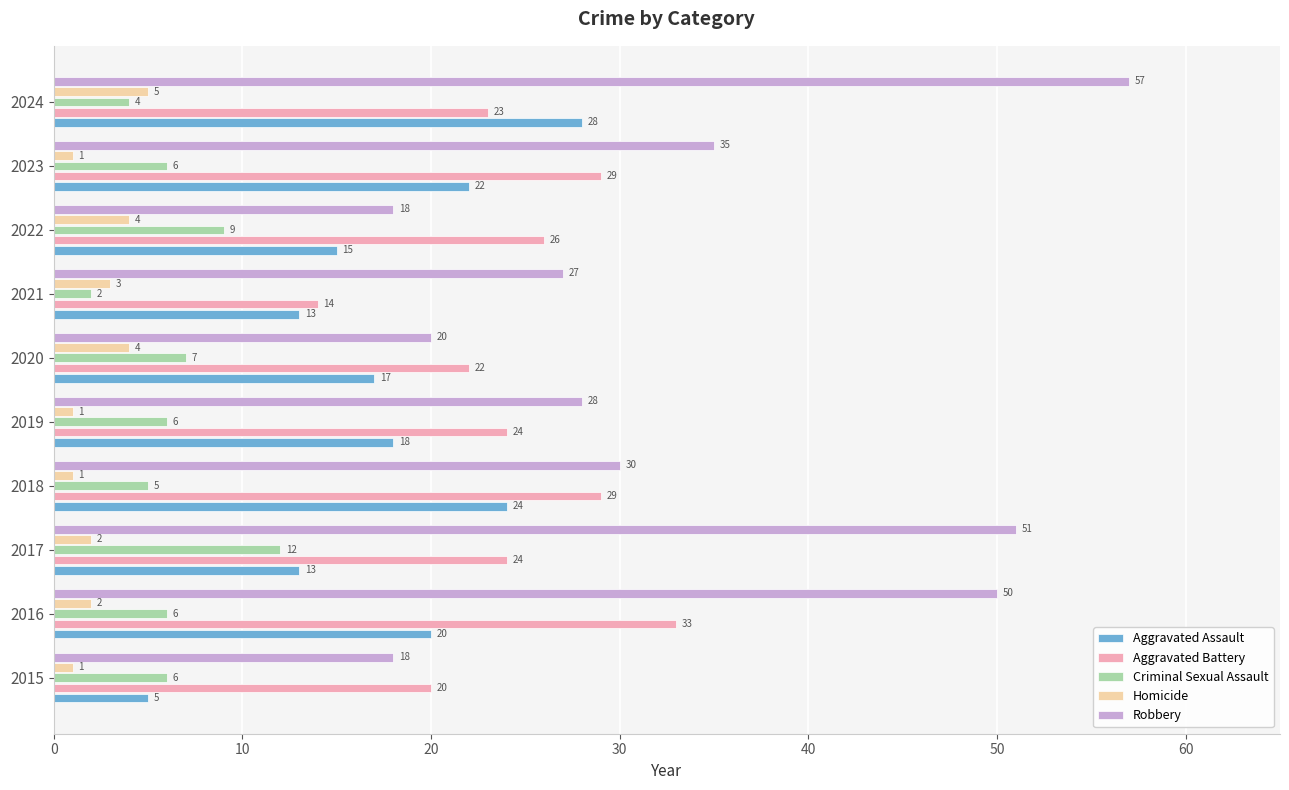

Which series changed the most between 2018 and 2024?

Robbery